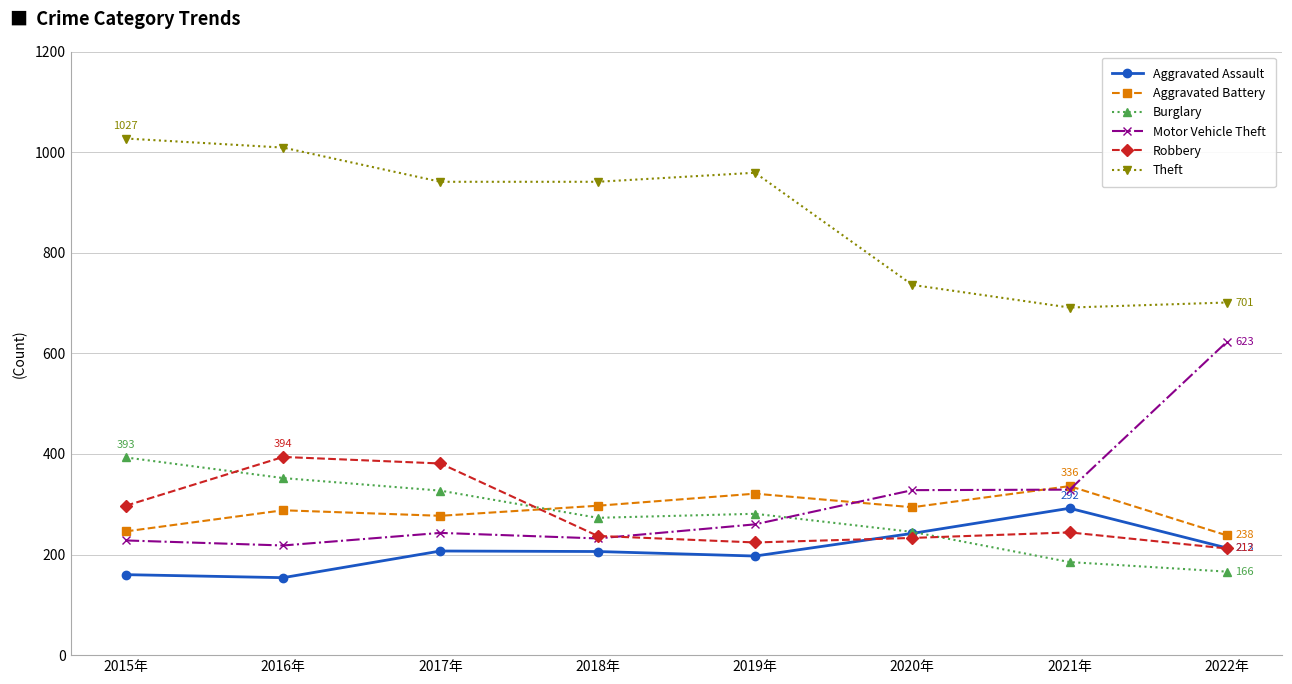

How many intersections are there between Robbery and Motor Vehicle Theft?

1